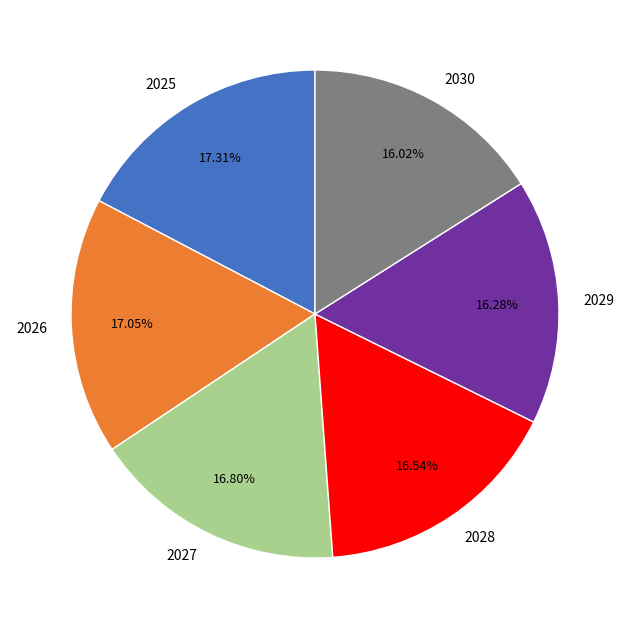

Is there a majority slice in this chart?

No